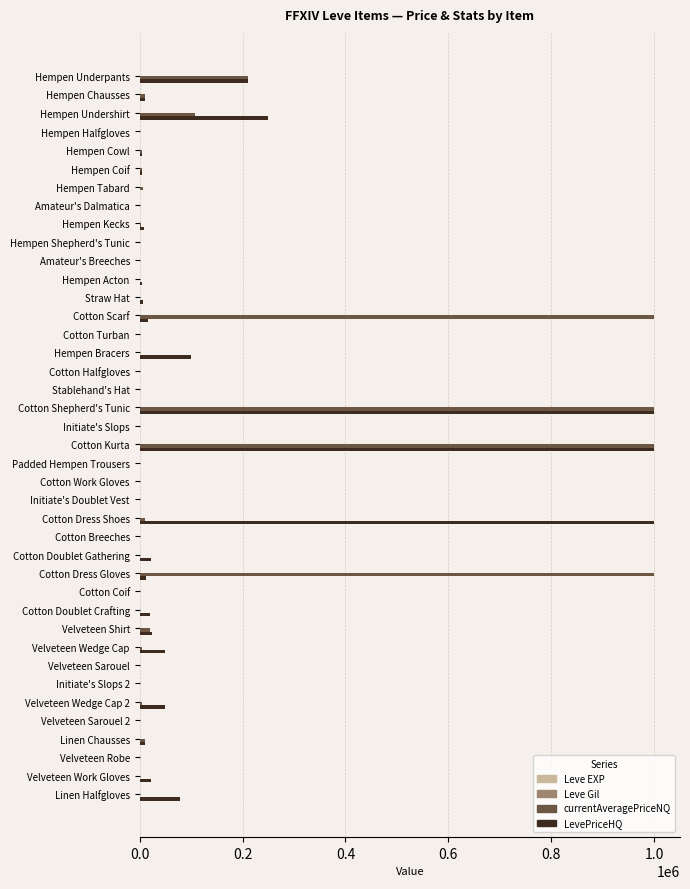

Count the number of categories in the chart.

40